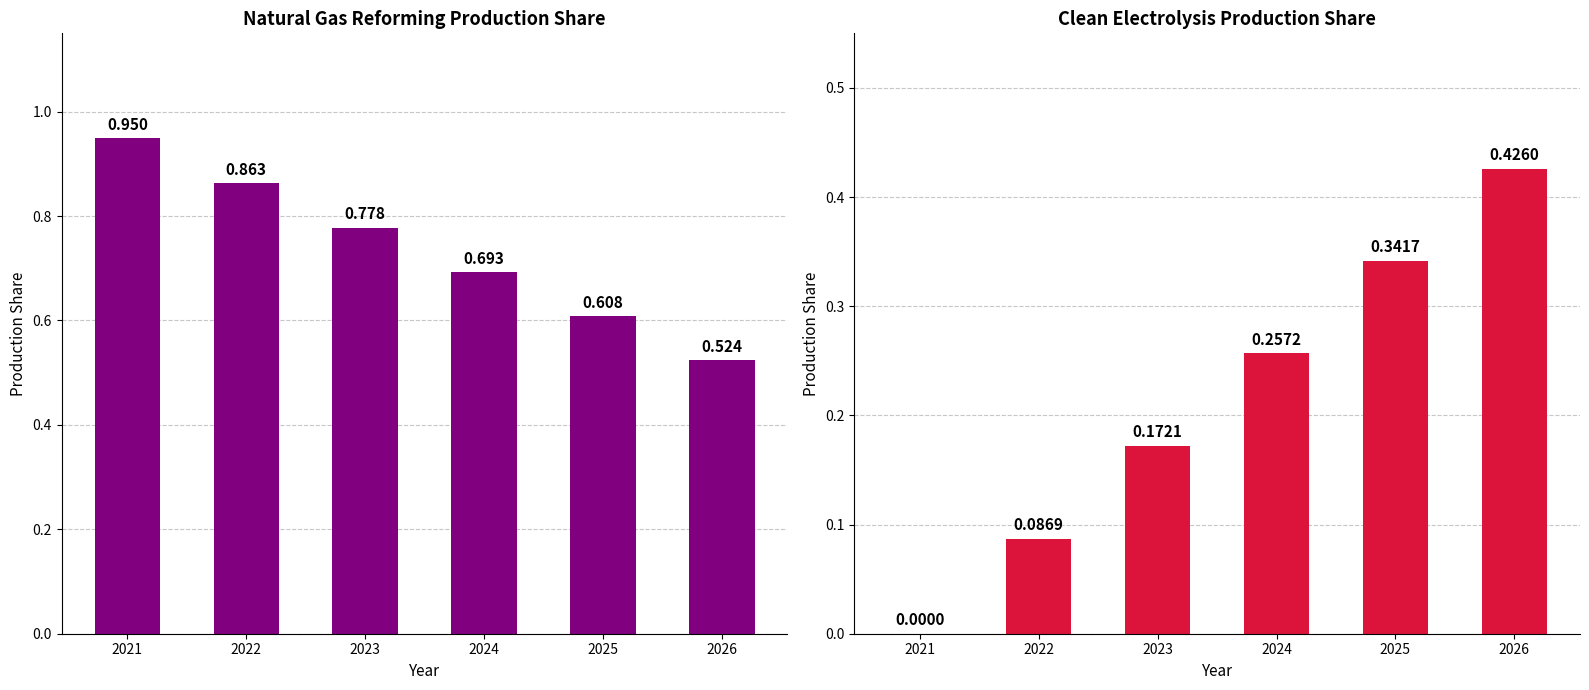

Rank the series by their maximum value, from lowest to highest.

electrolysis with guaranteed clean elec, natural gas reforming